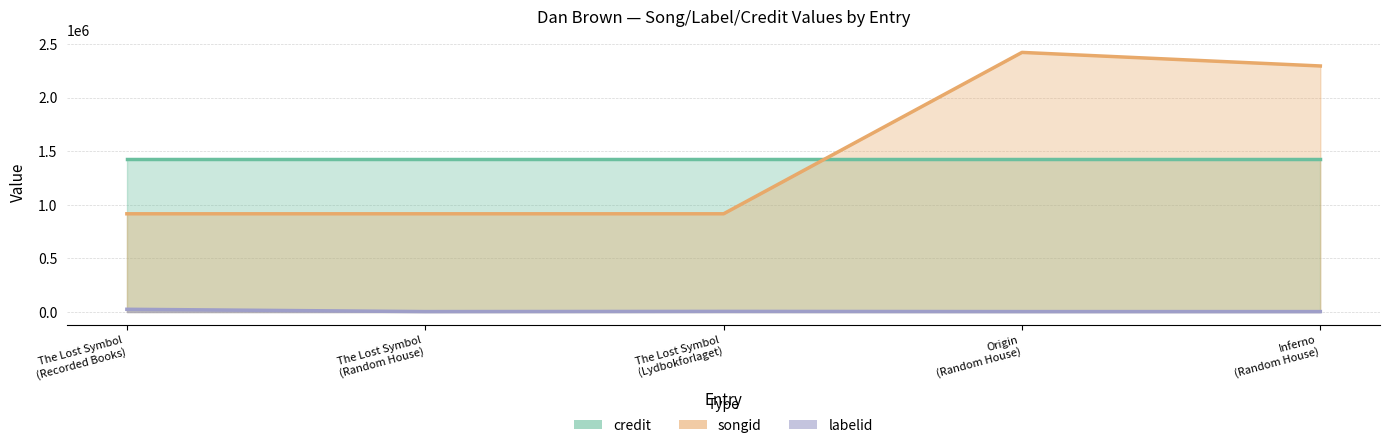

What is the spread (max minus min) of values at The Lost Symbol
(Random House)?

912253